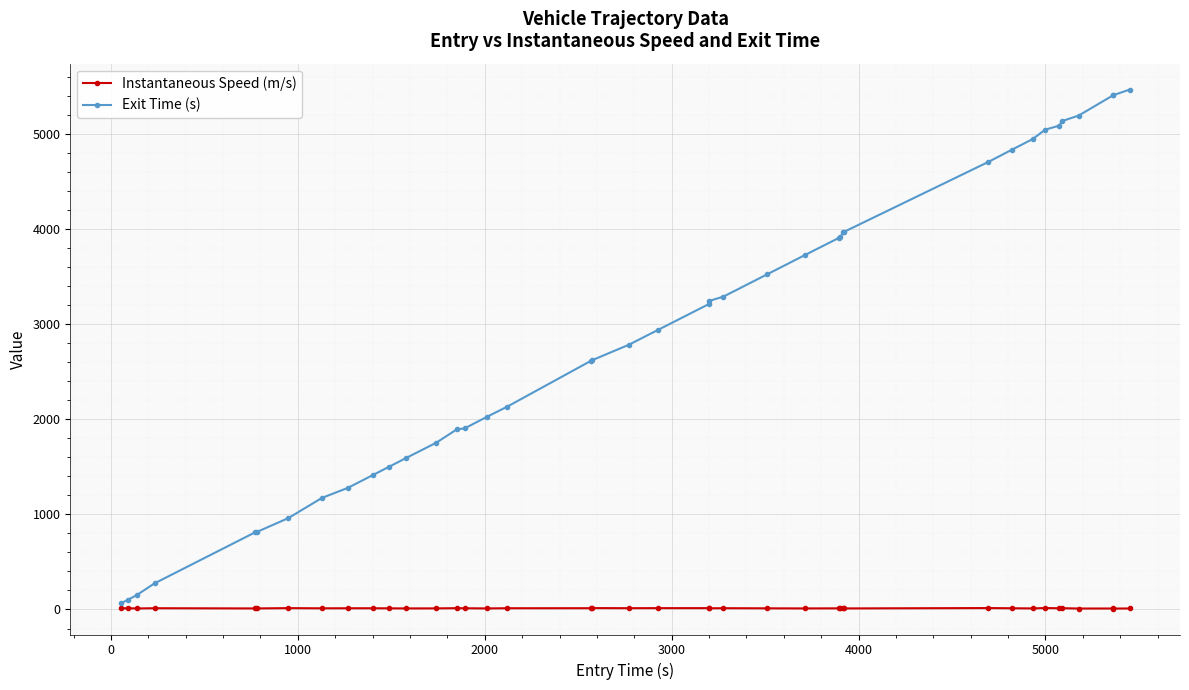

Count the number of categories in the chart.

40